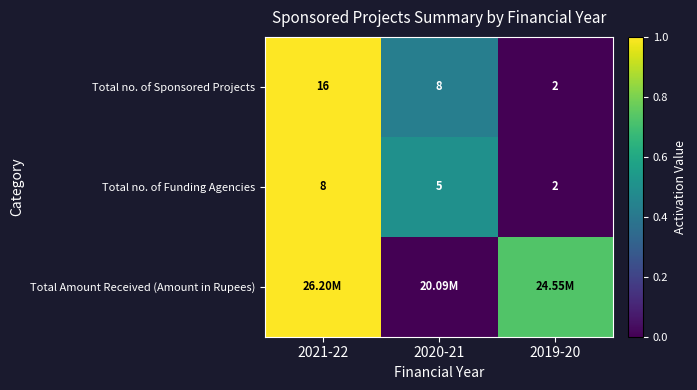

Which series changed the most between 2021-22 and 2020-21?

Total Amount Received (Amount in Rupees)